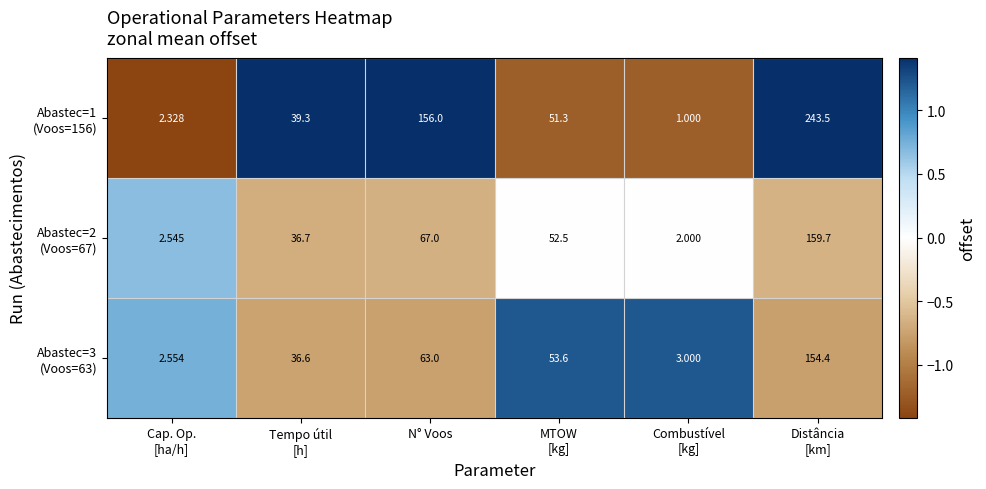

What is the difference between the highest and lowest values at MTOW
[kg]?

2.4